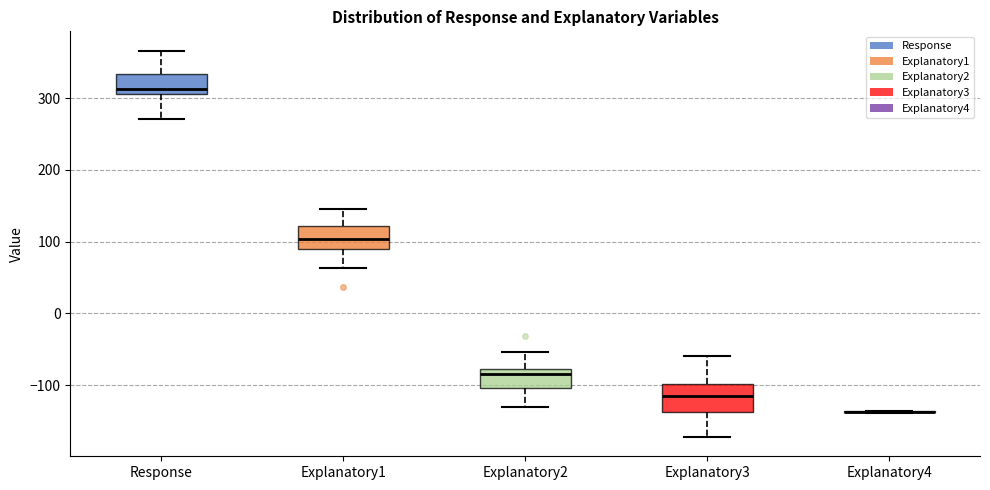

Reading left to right, transcribe this box plot: for each box, give where its median line is, the range the box spans, and where its two whiskers end, as read against the y-axis. The values are not printed on the chart, so give them approximately, as read against the axis.

Response: median 310 (just above the box's lower edge), box 310 to 330, whiskers 270 to 370
Explanatory1: median 100, box 90 to 120, whiskers 60 to 140
Explanatory2: median -80 (just below the box's upper edge), box -100 to -80, whiskers -130 to -50
Explanatory3: median -110, box -140 to -100, whiskers -170 to -60
Explanatory4: box collapsed to a line at -140, whiskers -140 to -140